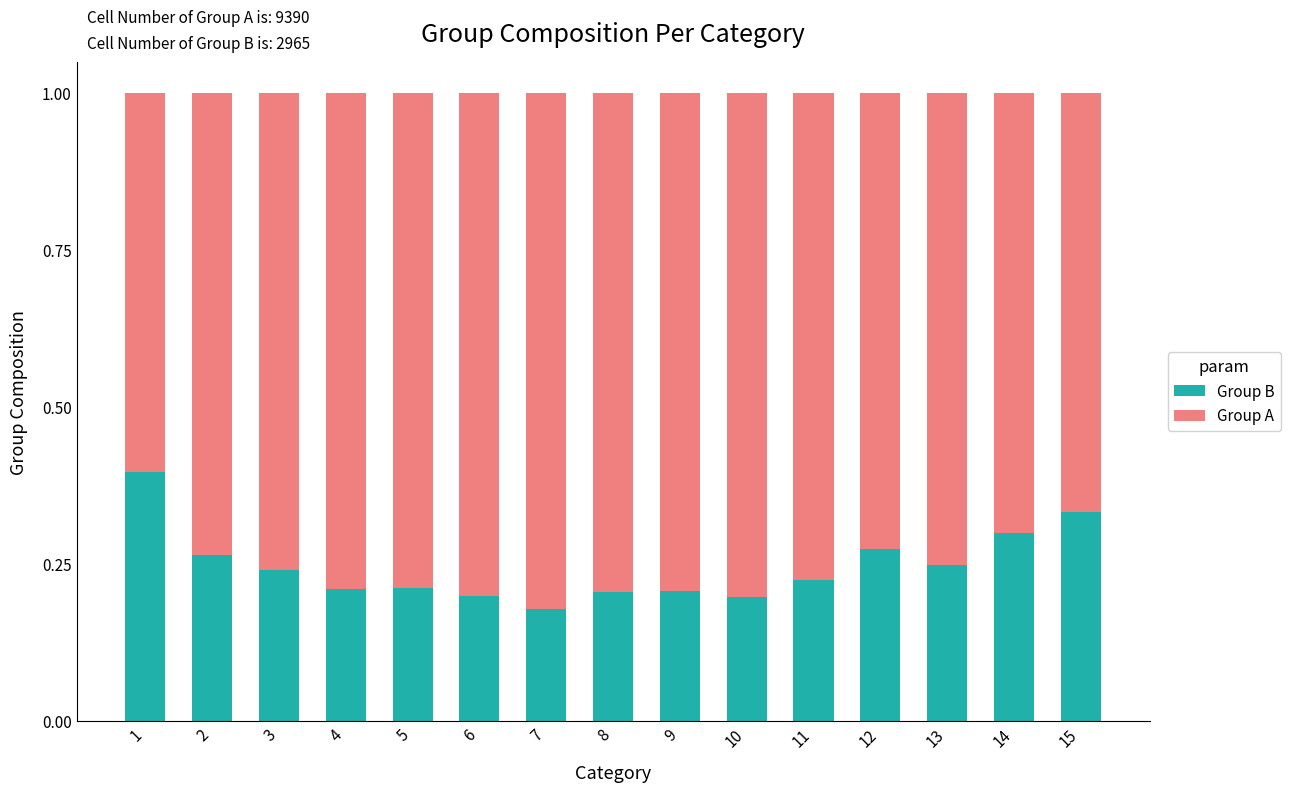

How many Group B values are between 0 and 1?

15